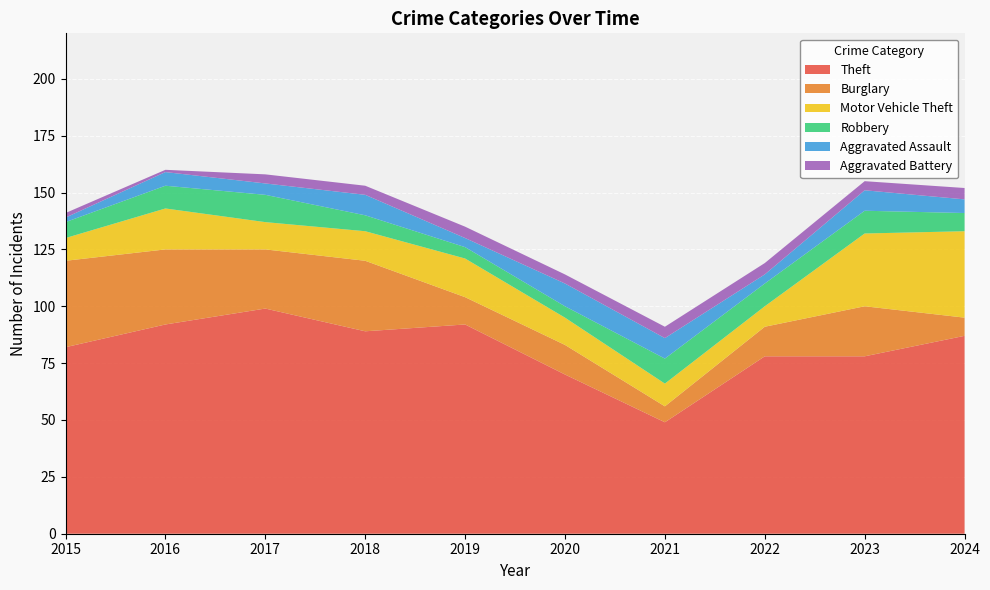

Reading left to right, list all the values displayed in this chart.

Theft: 82	92	99	89	92	70	49	78	78	87
Burglary: 38	33	26	31	12	13	7	13	22	8
Motor Vehicle Theft: 10	18	12	13	17	12	10	9	32	38
Robbery: 7	10	12	7	5	5	11	10	10	8
Aggravated Assault: 2	6	5	9	4	10	9	4	9	6
Aggravated Battery: 2	1	4	4	5	4	5	5	4	5